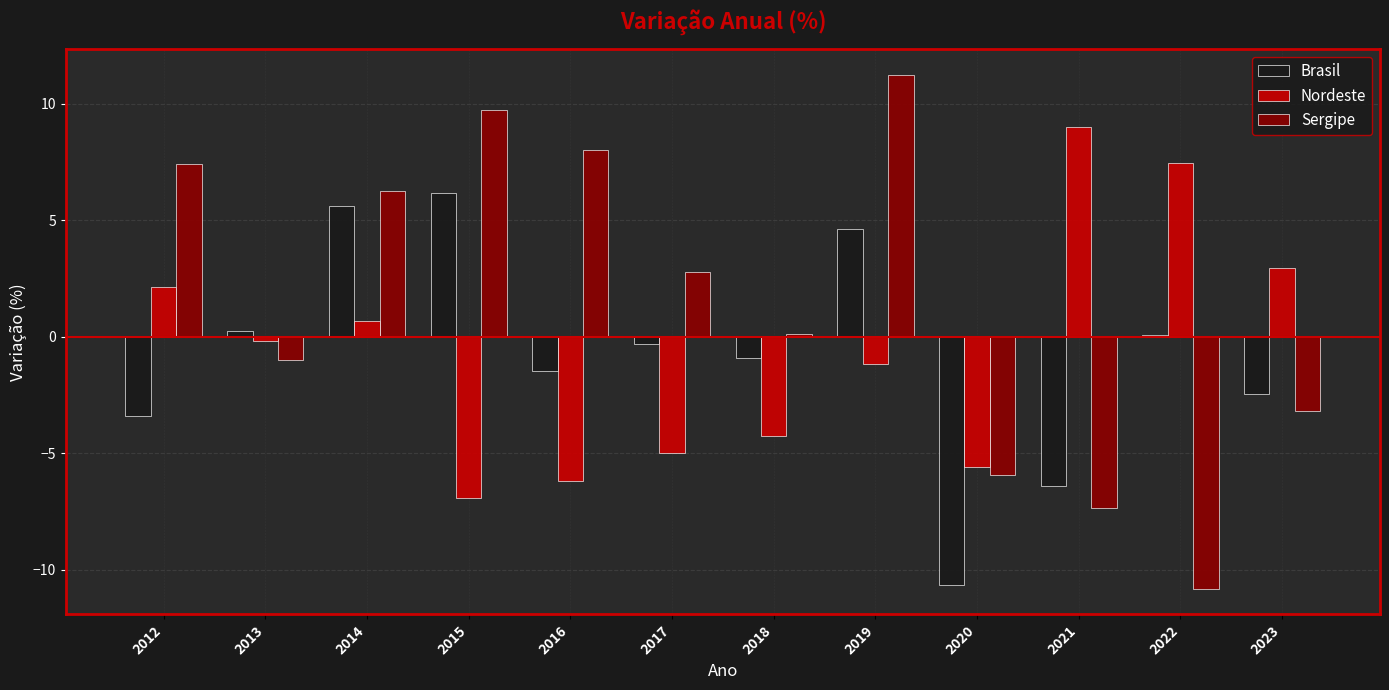

Reading left to right, what are all the values shown in this chart?

Brasil: -3.4	0.2	5.6	6.2	-1.5	-0.3	-0.9	4.6	-10.6	-6.4	0.1	-2.5
Nordeste: 2.2	-0.2	0.7	-6.9	-6.2	-5.0	-4.3	-1.2	-5.6	9.0	7.5	2.9
Sergipe: 7.4	-1.0	6.3	9.8	8.0	2.8	0.1	11.2	-5.9	-7.3	-10.8	-3.2